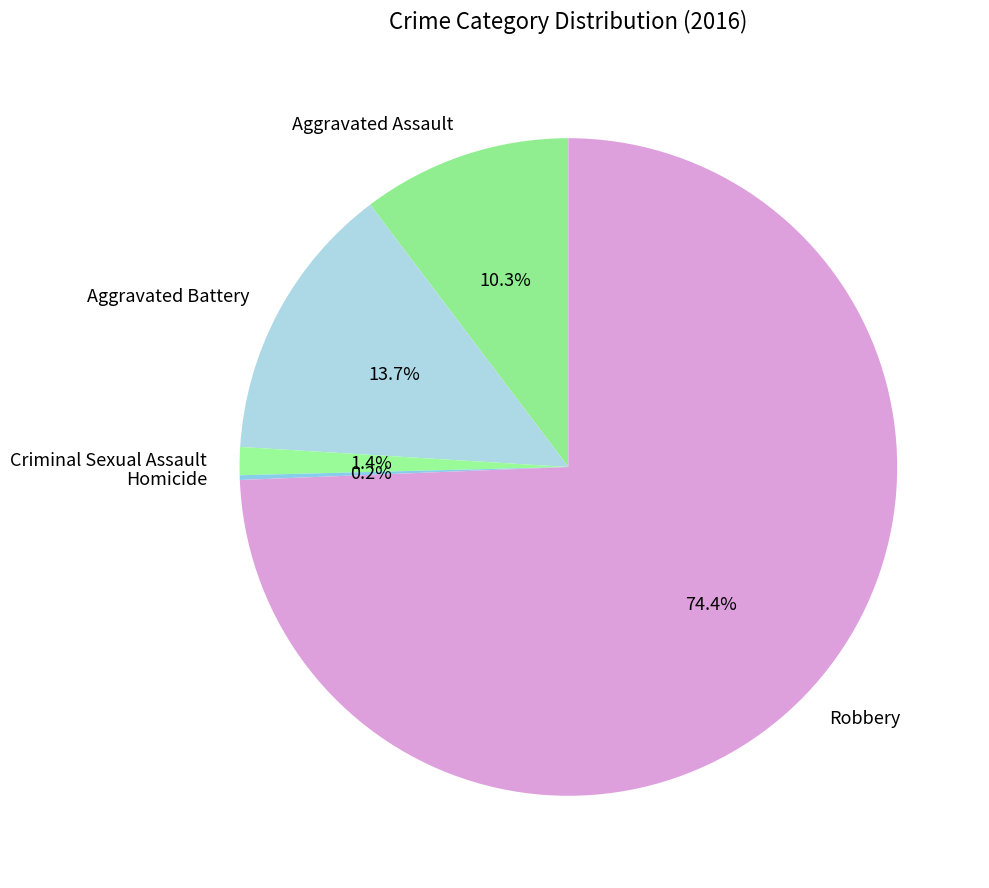

Is Robbery the majority of the pie?

Yes